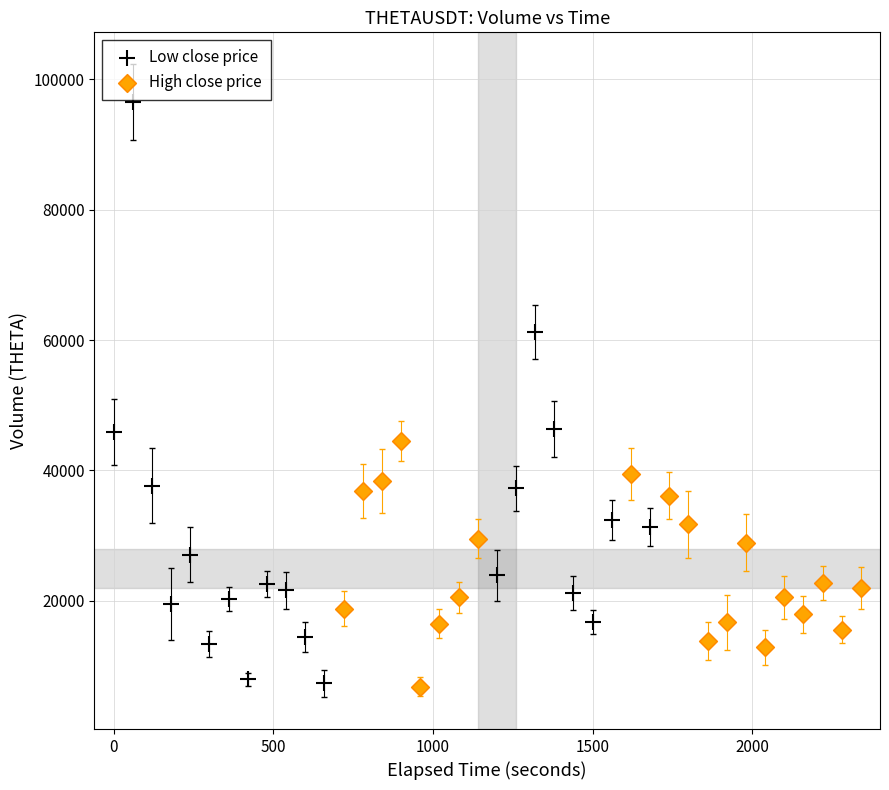

What are all the series names shown in the legend?

Low close price, High close price